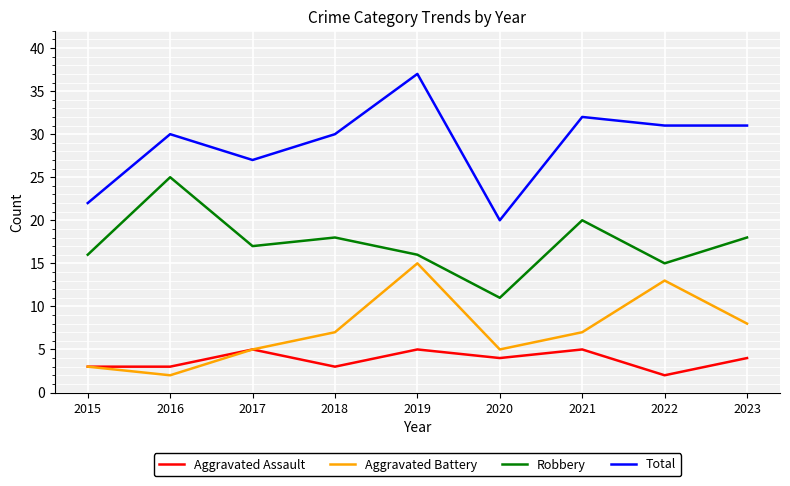

True or false: Total and Aggravated Battery cross at least once.

False